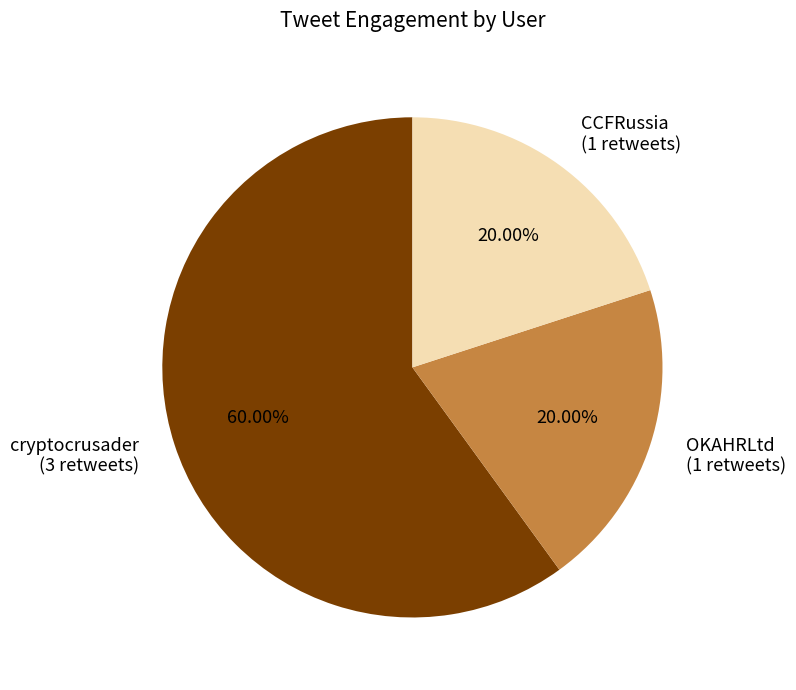

How many segments does this pie chart have?

3